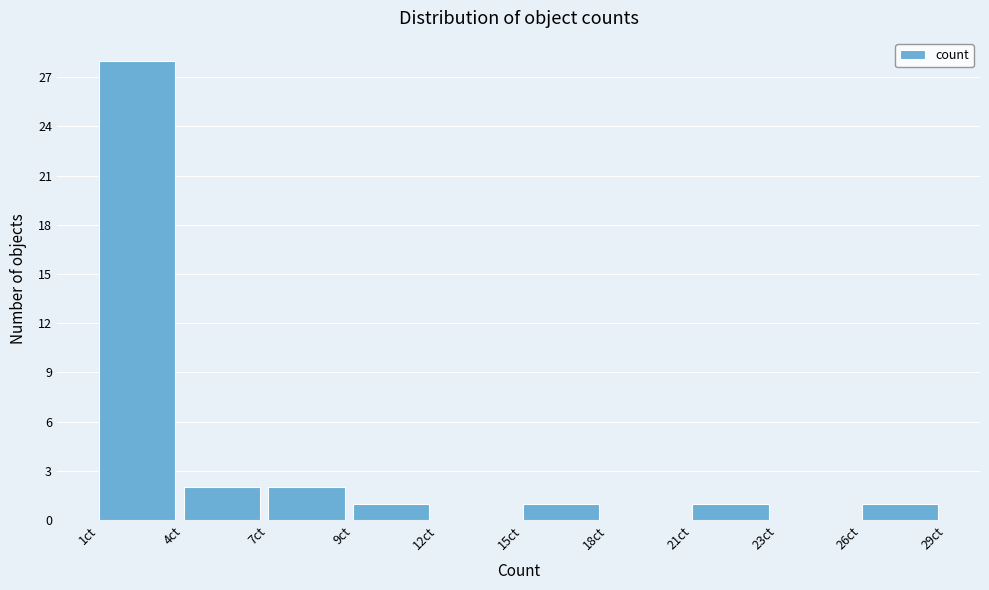

Reading left to right, transcribe all the data shown in this chart.

1ct=28	4ct=2	7ct=2	9ct=1	12ct=0	15ct=1	18ct=0	21ct=1	23ct=0	26ct=1